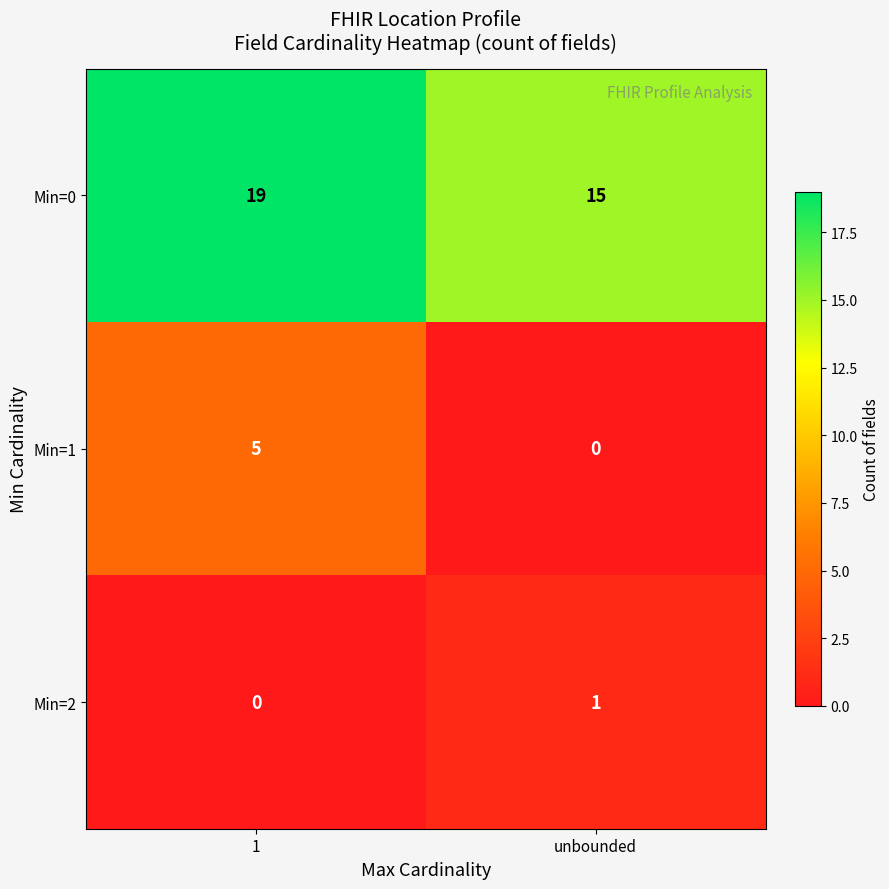

The Min=0 series shows 19 at 1. True or false?

True